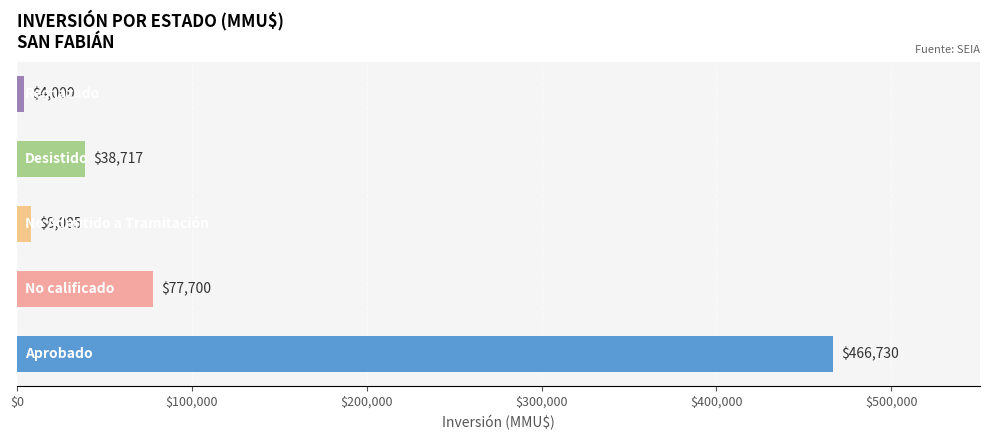

How many bars are there in total?

5